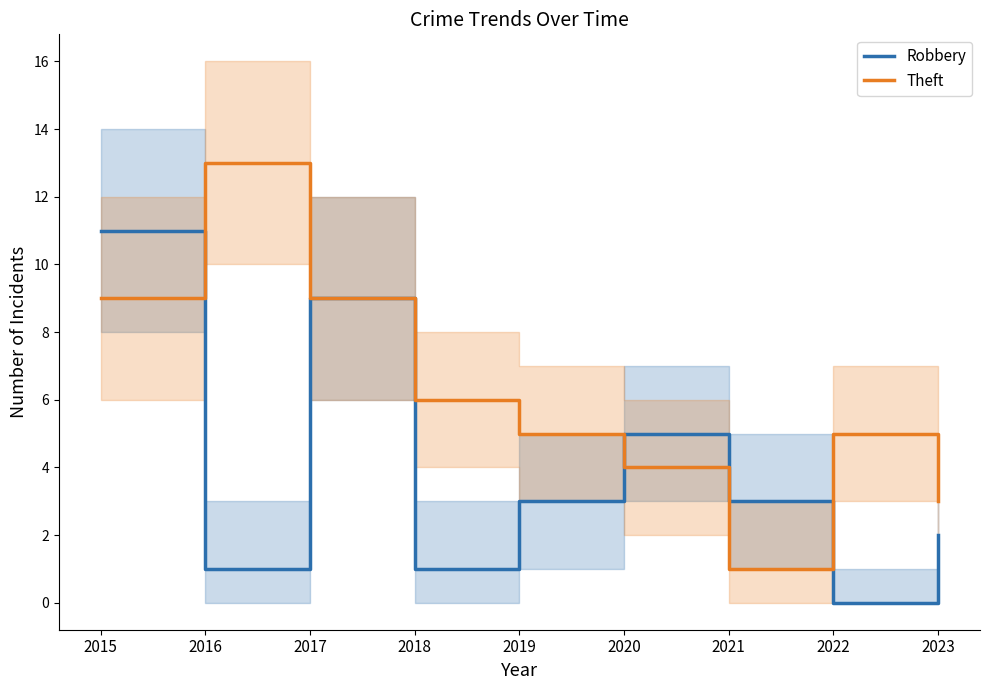

What is the highest value of the Robbery series?

11